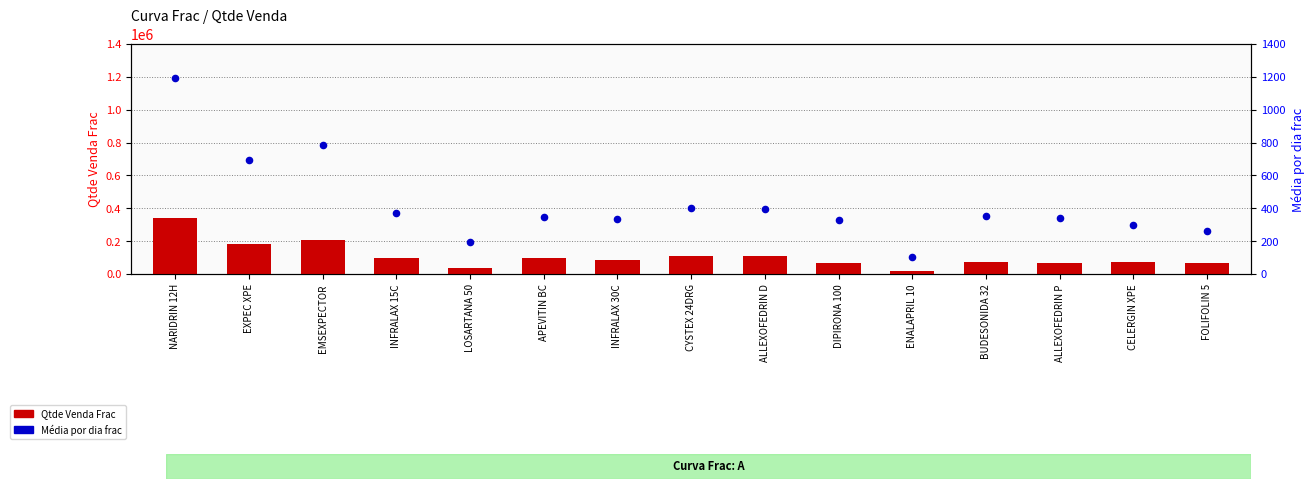

At which category is the sum across all series the highest?

NARIDRIN 12H